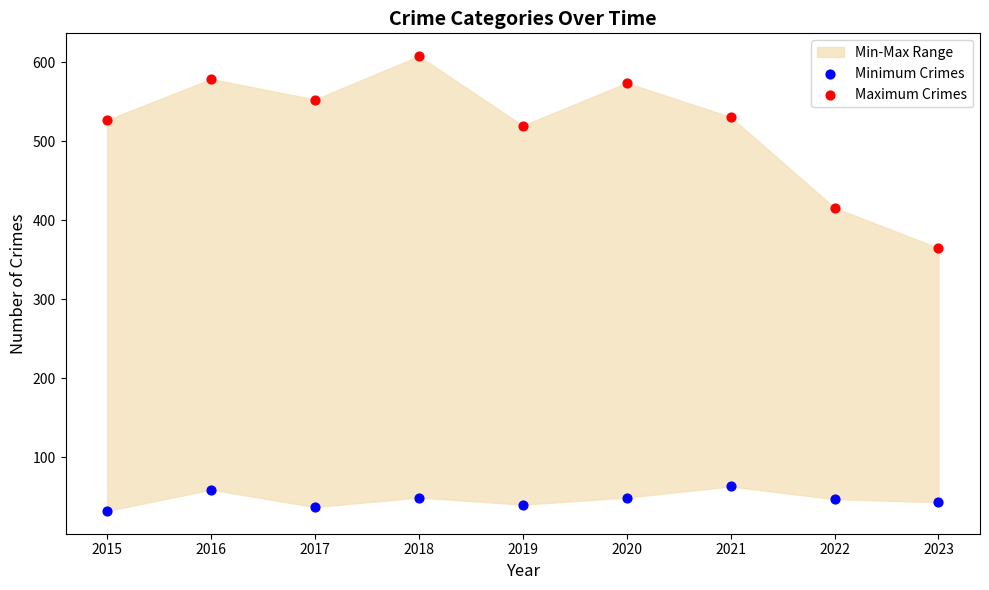

Across all data points, what is the range of Y values (max minus min)?

576